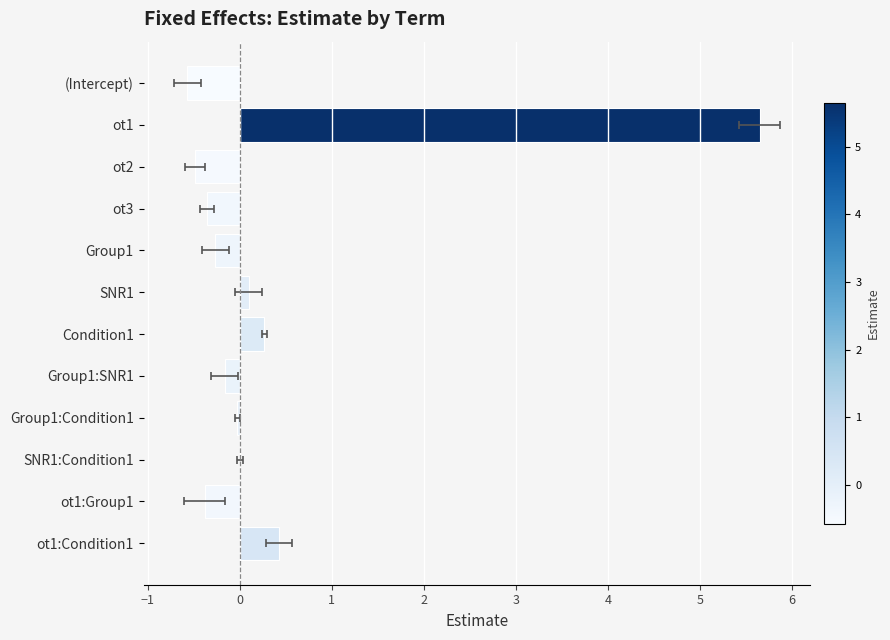

Does the chart contain stacked bars?

No